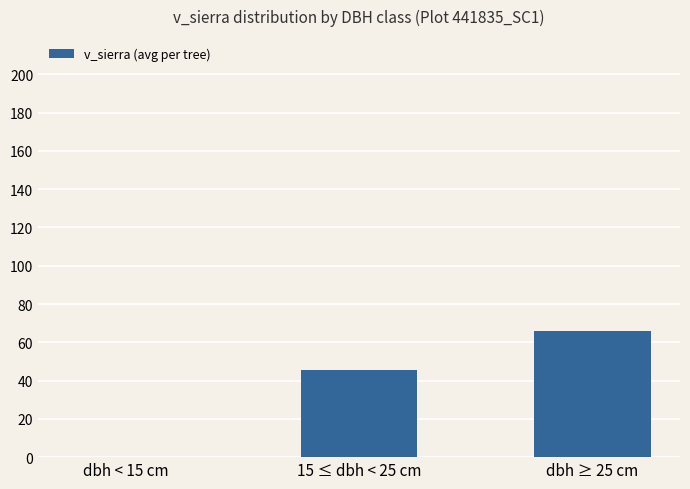

Reading left to right, transcribe all the data shown in this chart.

dbh < 15 cm=0.0	15 ≤ dbh < 25 cm=45.7	dbh ≥ 25 cm=66.1